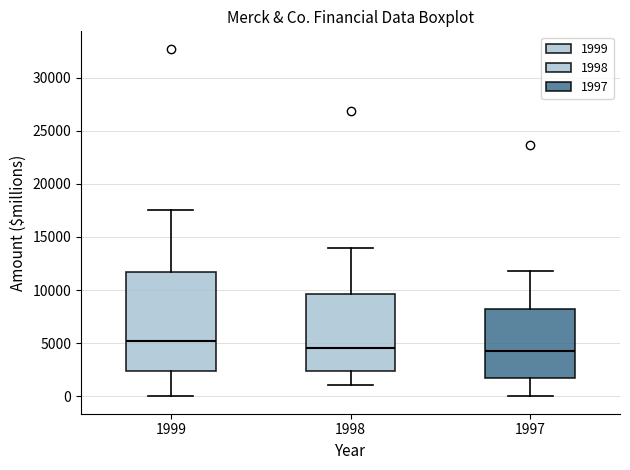

Where does the median line of the box at x = 1999 sit on the y-axis? The values are not printed on the chart, so give them approximately, as read against the axis.

5000